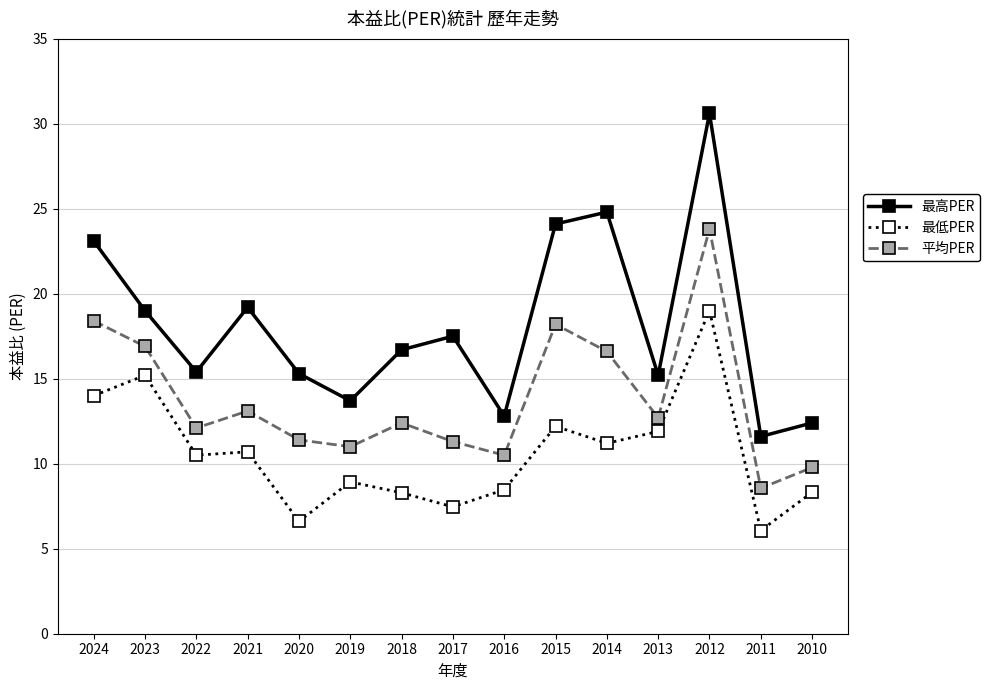

What is the difference between the 最高PER values at 2018 and 2024?

6.4